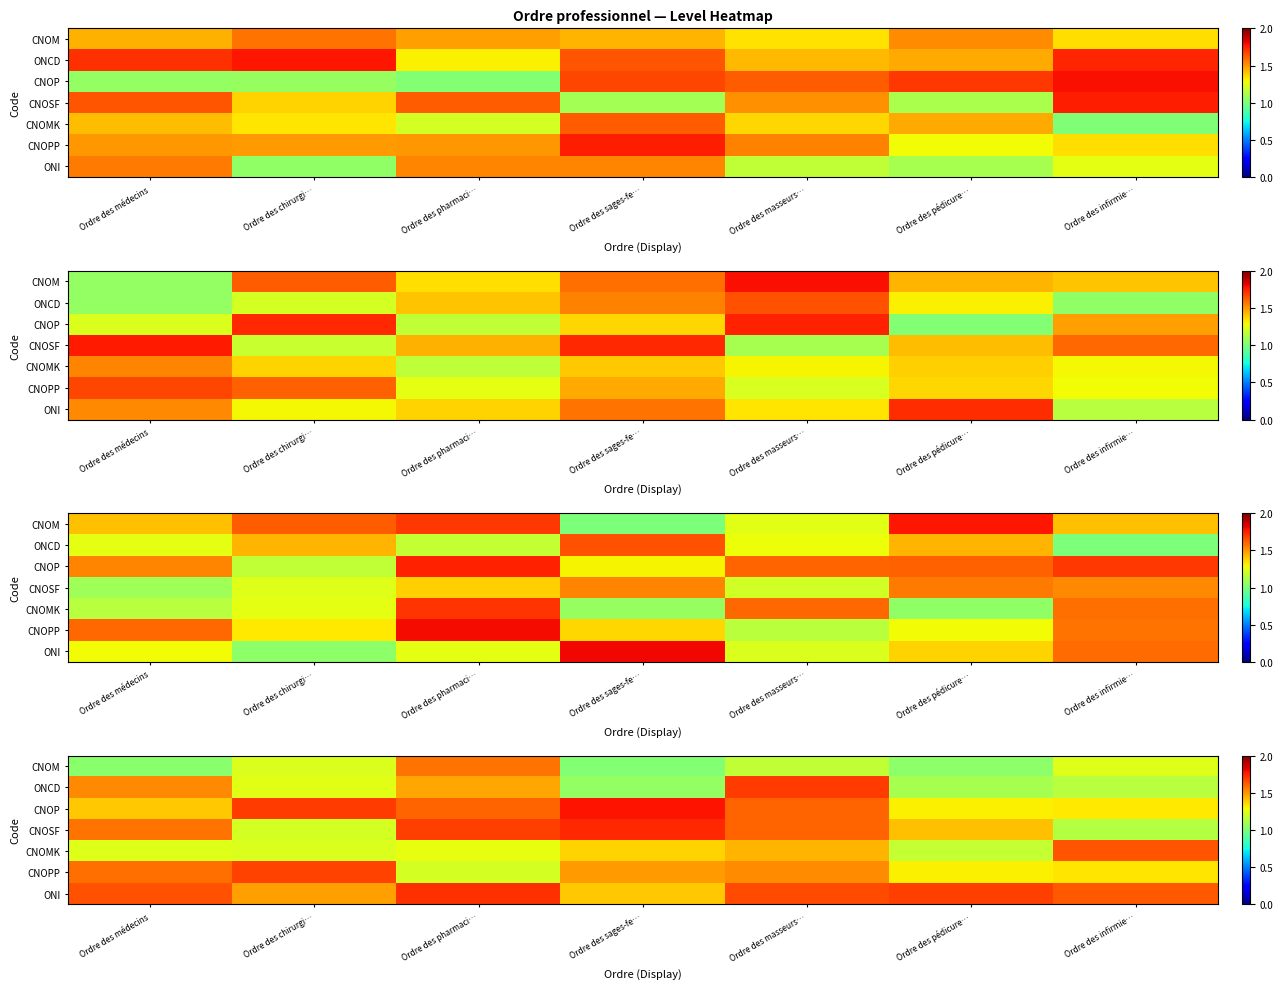

At which category is the sum across all series the highest?

Ordre des masseurs…